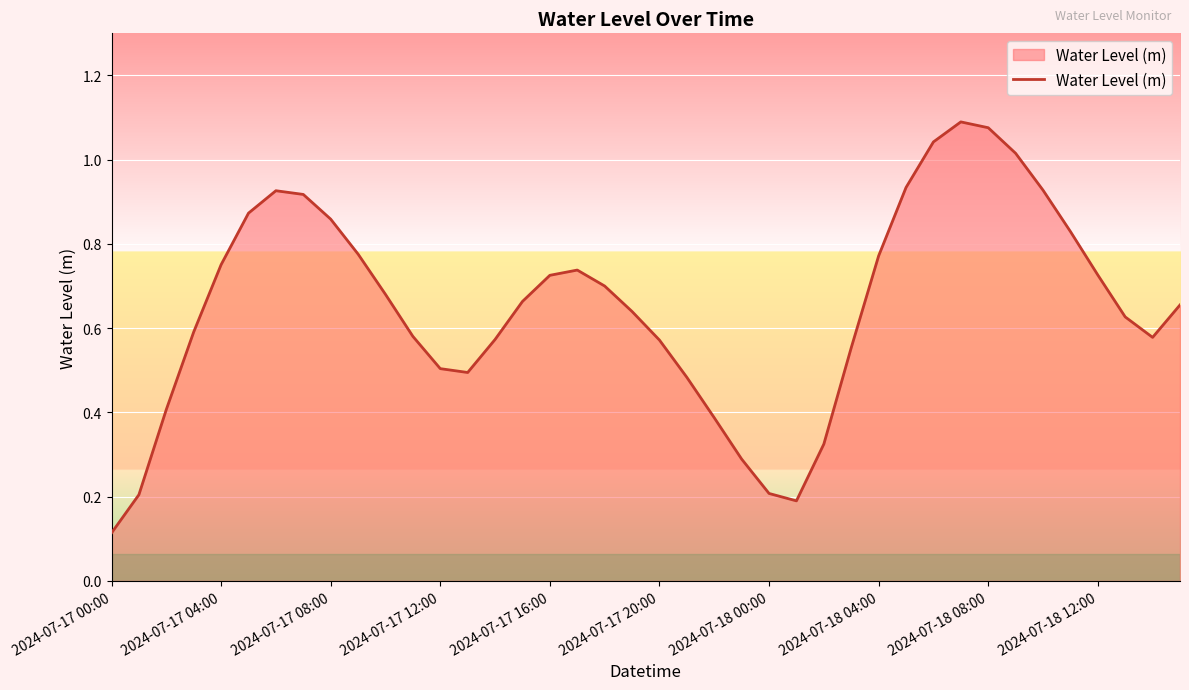

How many lines are shown in the chart?

1